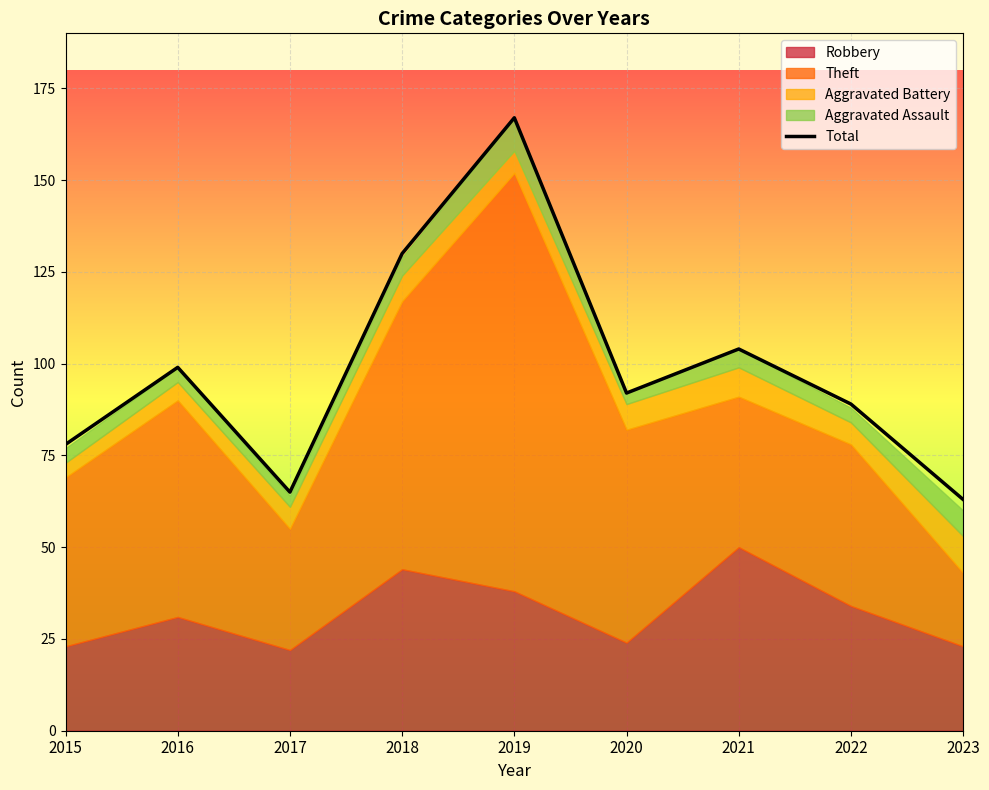

Reading right to left, transcribe all the data shown in this chart.

2023=63	2022=89	2021=104	2020=92	2019=167	2018=130	2017=65	2016=99	2015=78